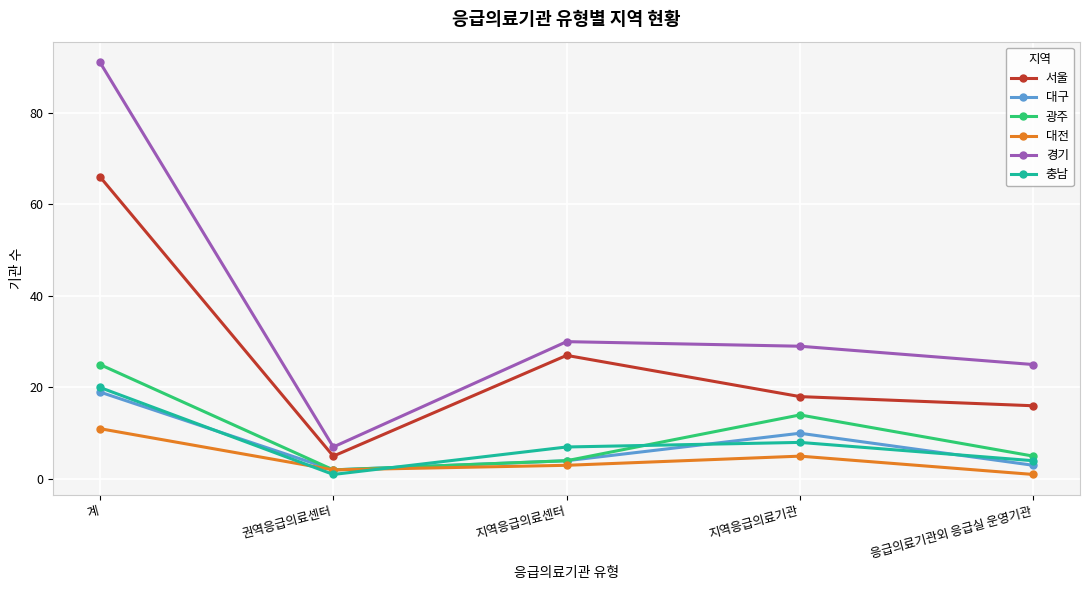

Is the value of 광주 at 지역응급의료센터 greater than the value of 충남 at 권역응급의료센터?

Yes